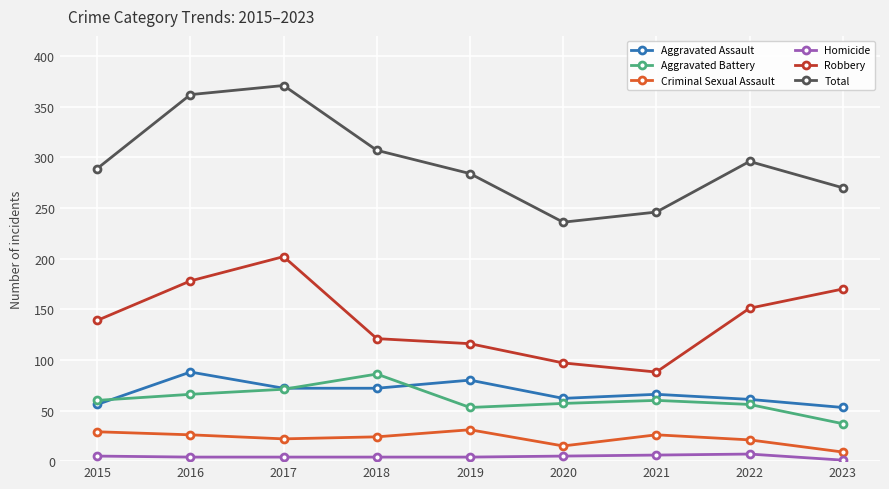

True or false: Total and Aggravated Battery cross at least once.

False